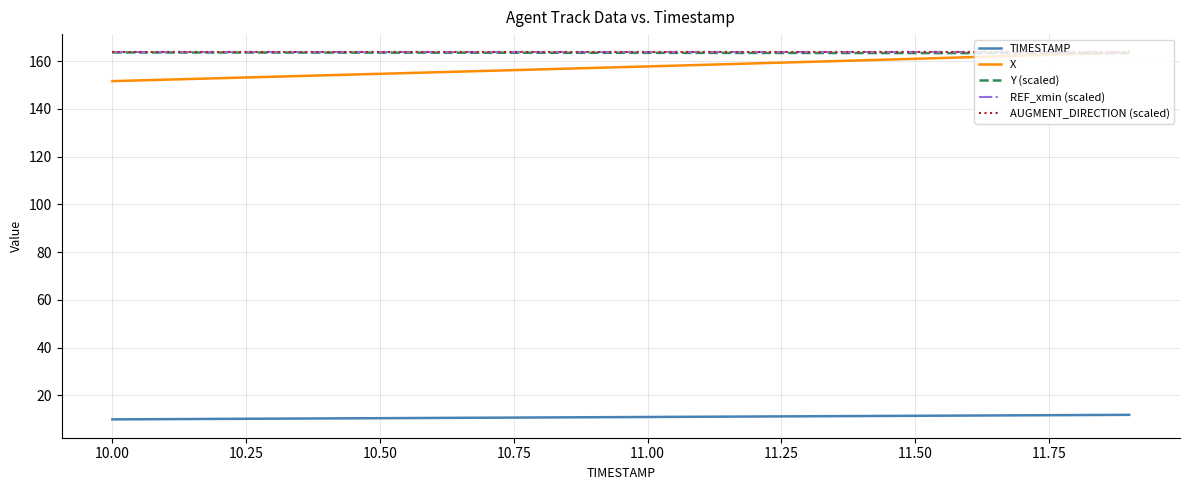

Is this an area chart (filled region under the line)?

No